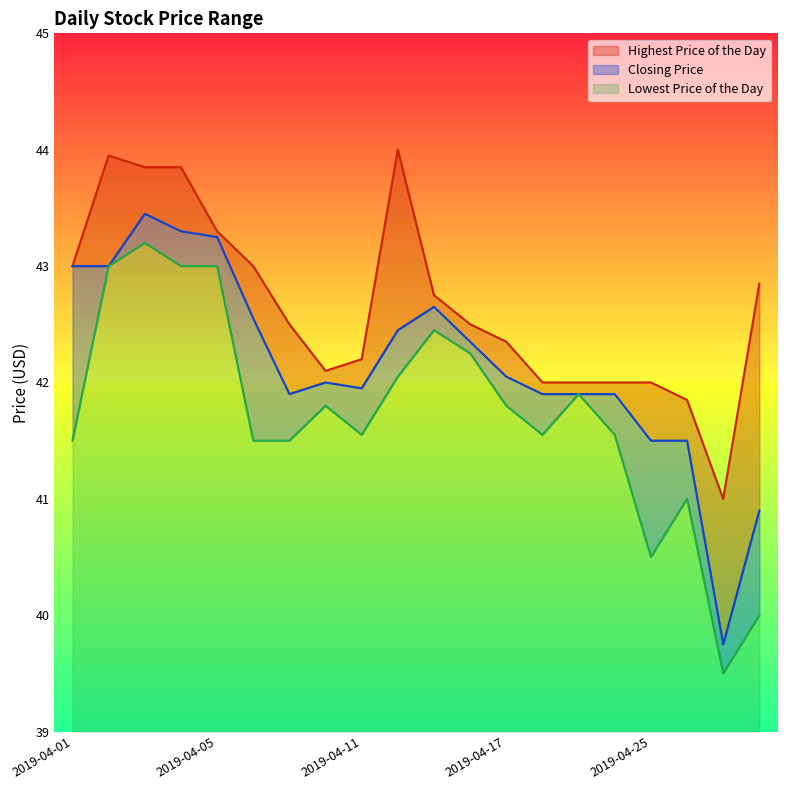

True or false: Closing Price and Highest Price of the Day cross at least once.

False